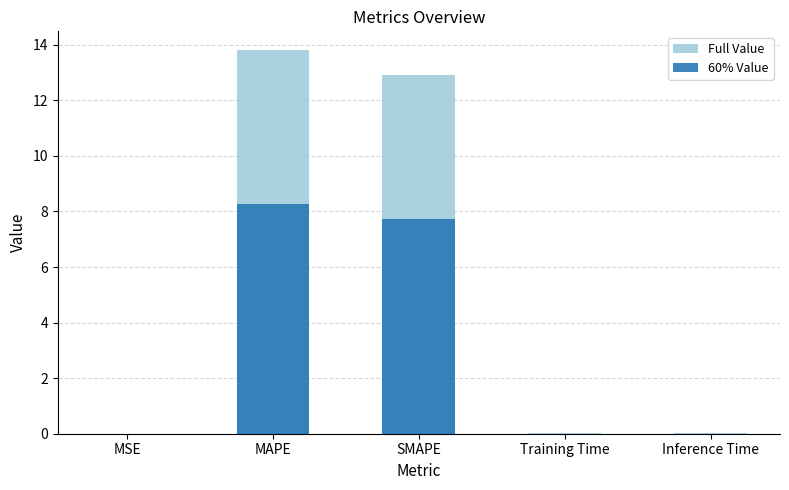

Does the chart contain any negative values?

No